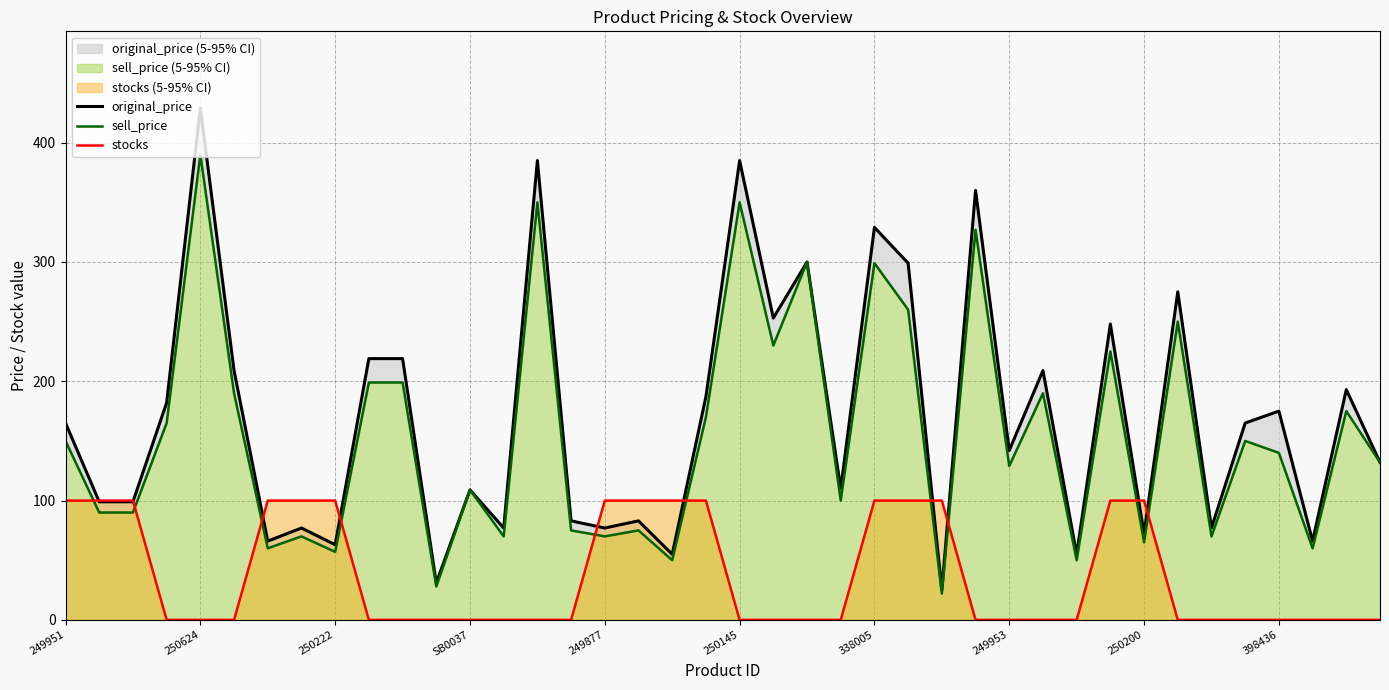

List the series in order of their peak value, highest first.

original_price, sell_price, stocks